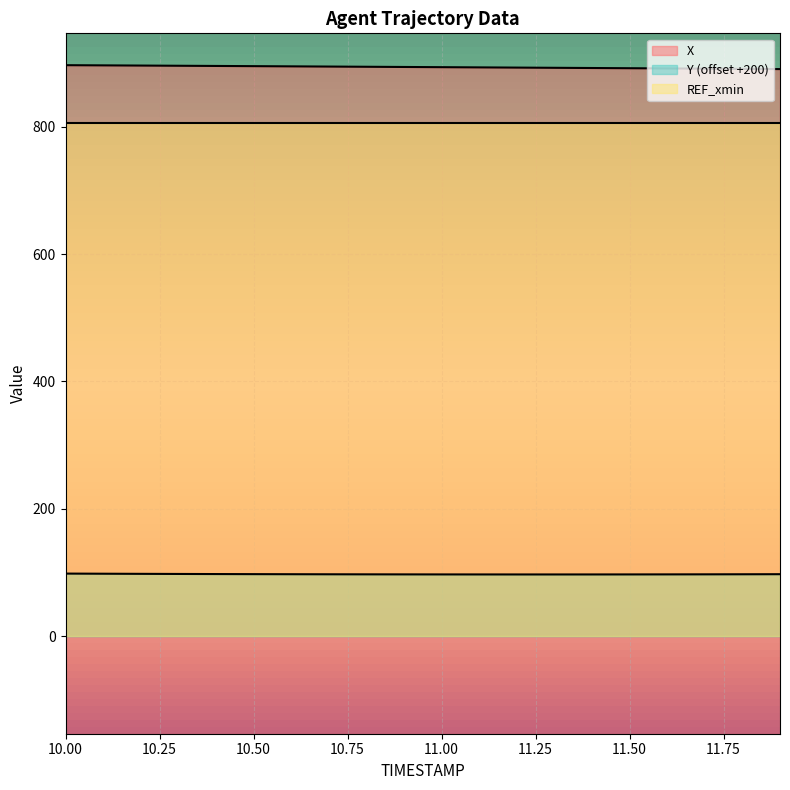

Is the value of X at 11.9 greater than the value of Y at 10.9?

Yes